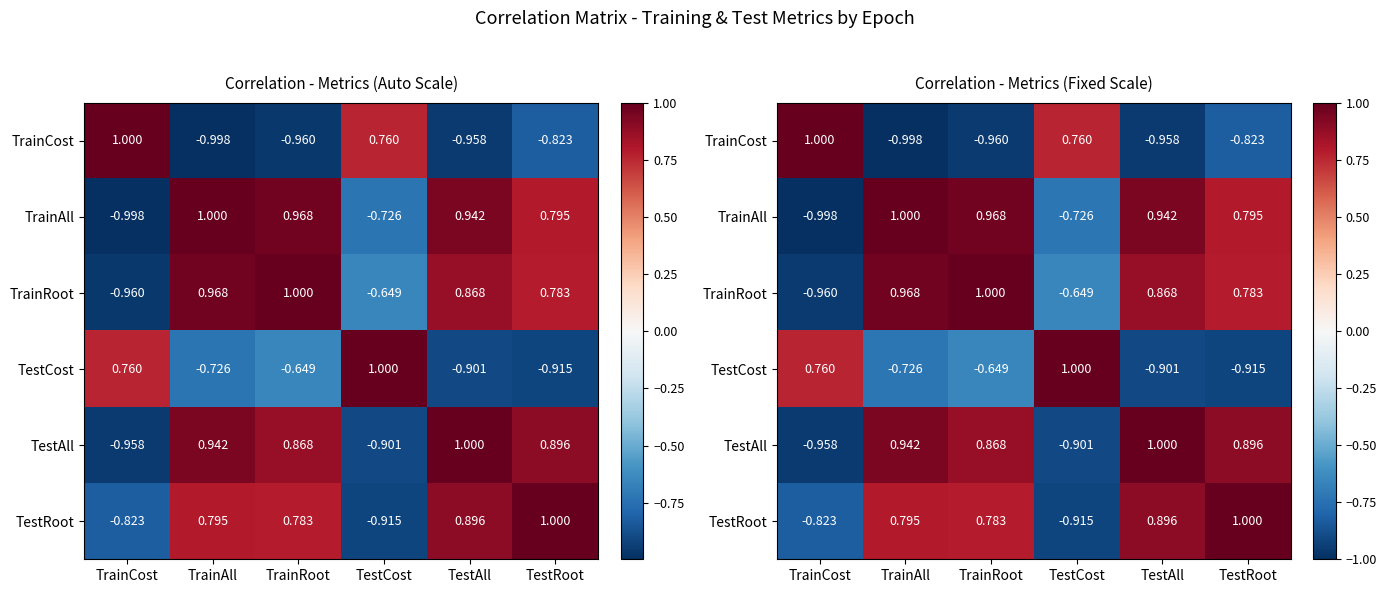

The value of TestCost at TrainRoot is -0.6. True or false?

True